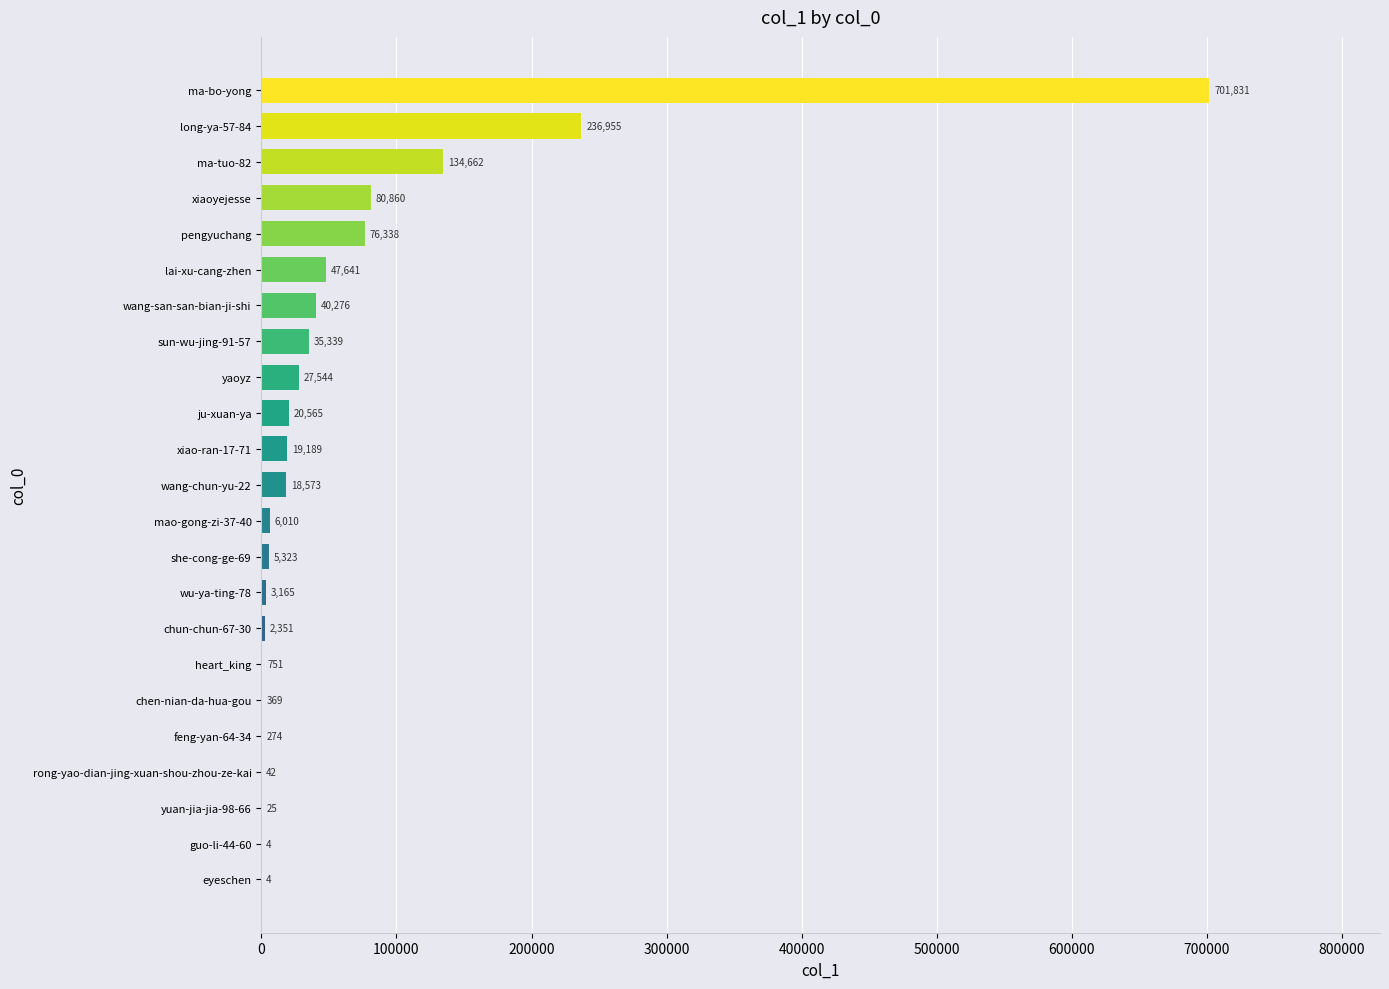

Reading bottom to top, what are all the values shown in this chart?

eyeschen=4	guo-li-44-60=4	yuan-jia-jia-98-66=25	rong-yao-dian-jing-xuan-shou-zhou-ze-kai=42	feng-yan-64-34=274	chen-nian-da-hua-gou=369	heart_king=751	chun-chun-67-30=2351	wu-ya-ting-78=3165	she-cong-ge-69=5323	mao-gong-zi-37-40=6010	wang-chun-yu-22=18573	xiao-ran-17-71=19189	ju-xuan-ya=20565	yaoyz=27544	sun-wu-jing-91-57=35339	wang-san-san-bian-ji-shi=40276	lai-xu-cang-zhen=47641	pengyuchang=76338	xiaoyejesse=80860	ma-tuo-82=134662	long-ya-57-84=236955	ma-bo-yong=701831